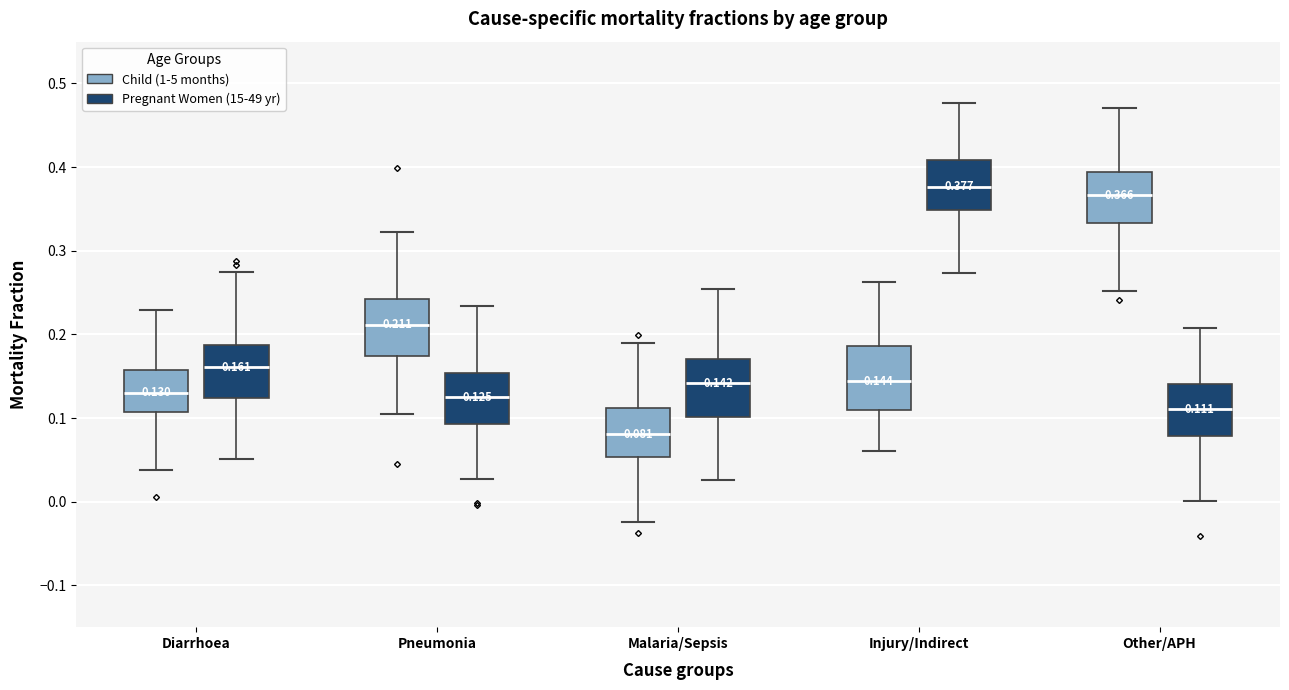

Which box's median line is the highest?

Injury/Indirect (Pregnant Women (15-49 yr))